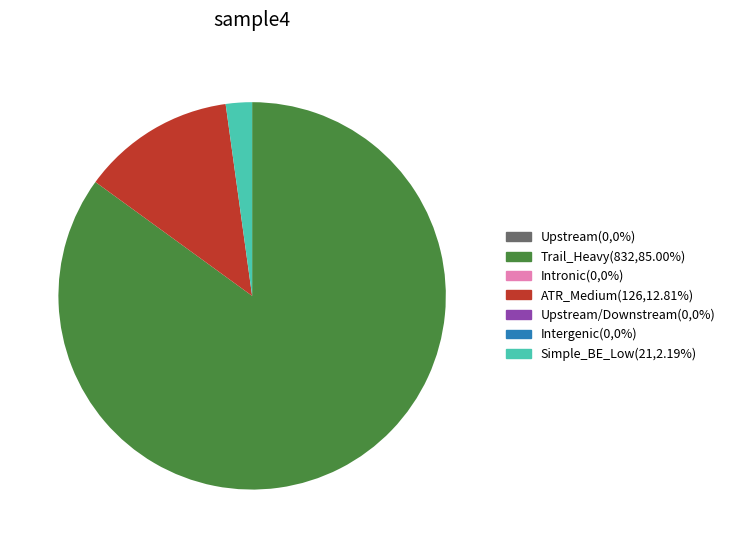

Is there a majority slice in this chart?

Yes